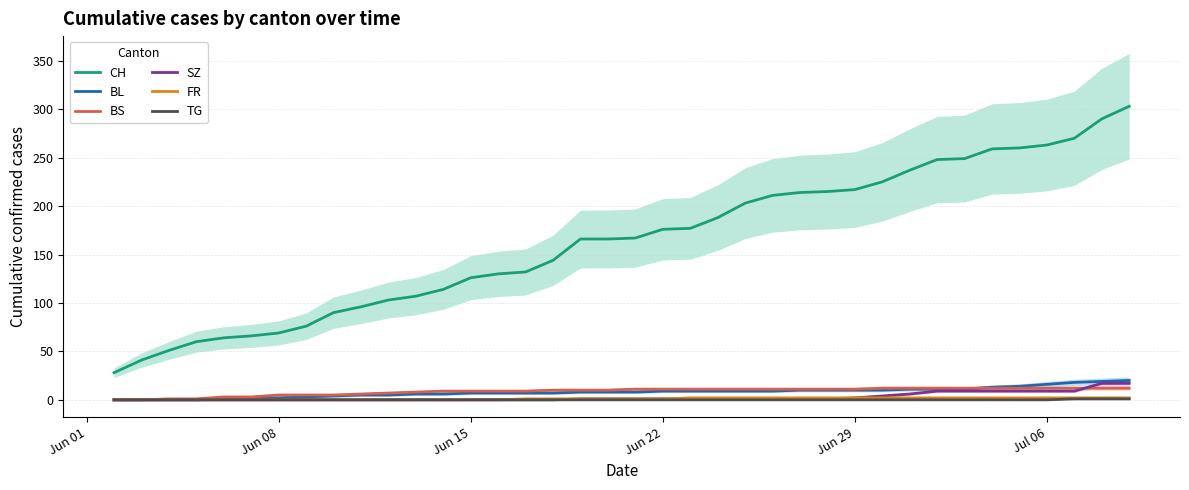

True or false: CH and BS cross at least once.

False